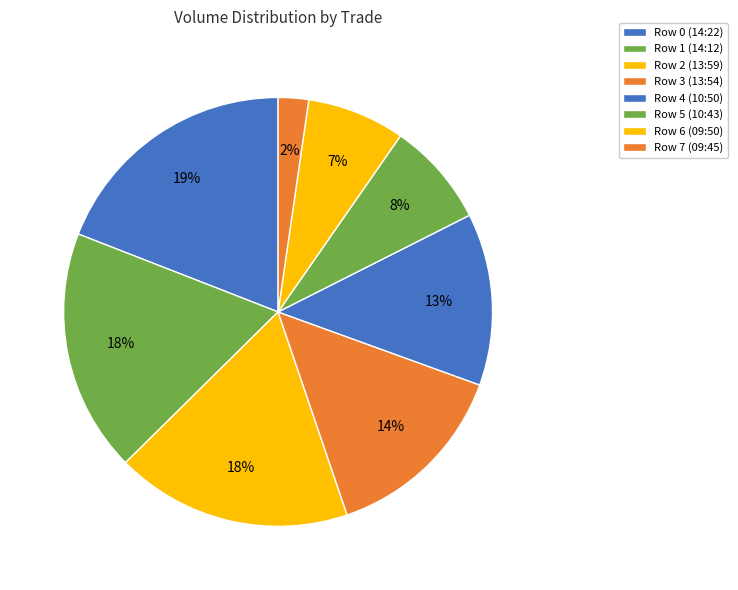

Does Row 5 account for over 50% of the chart?

No